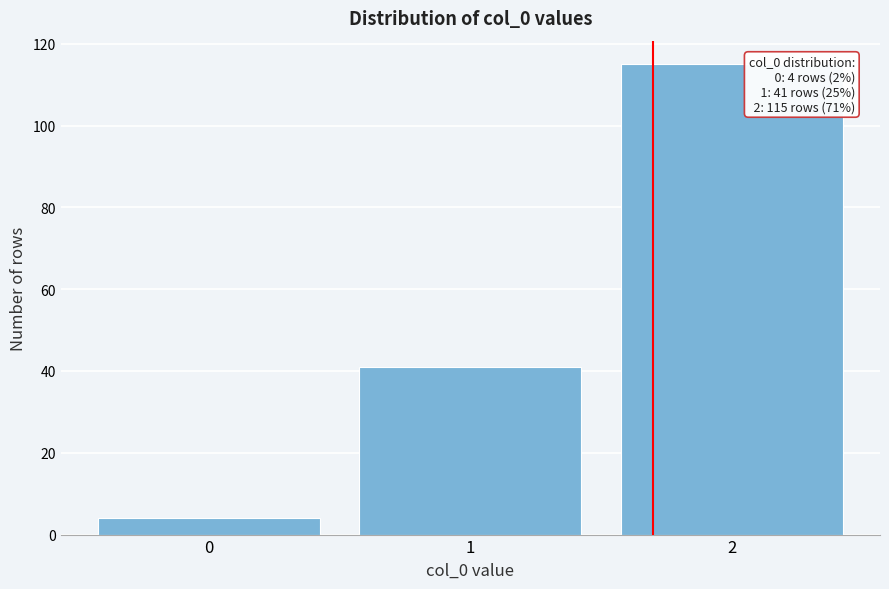

Over which range of the x-axis is the bar tallest?

1.5 to 2.5